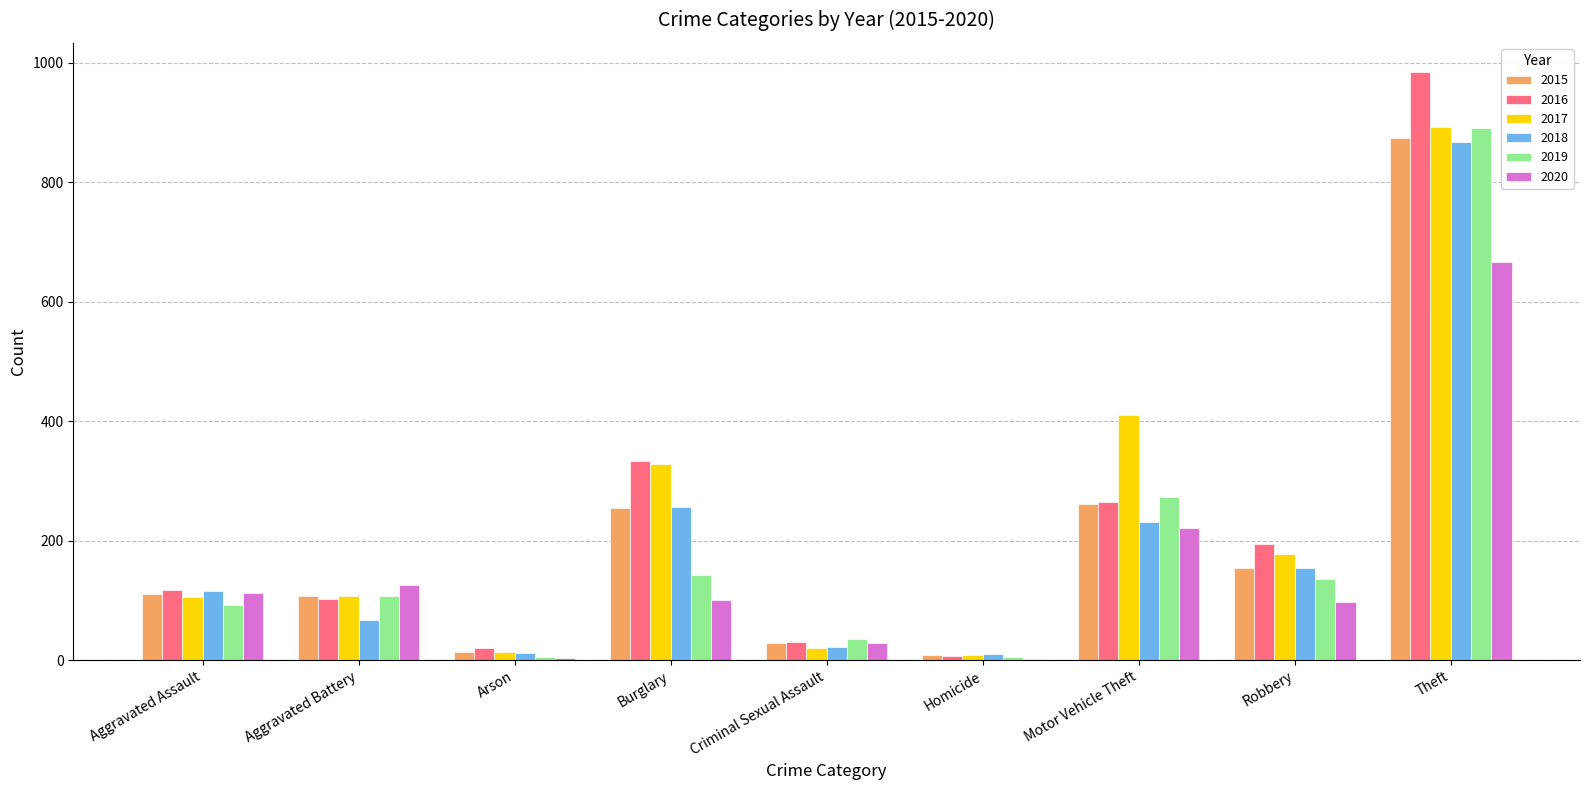

Read the 2019 value at Aggravated Assault.

92